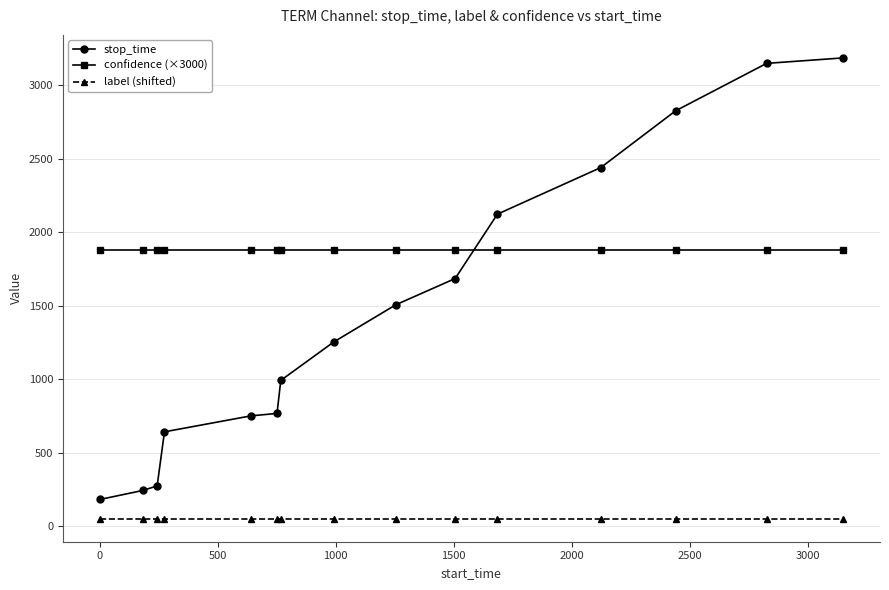

What is the value of the label (shifted) point at the 11th from the left?

50.0